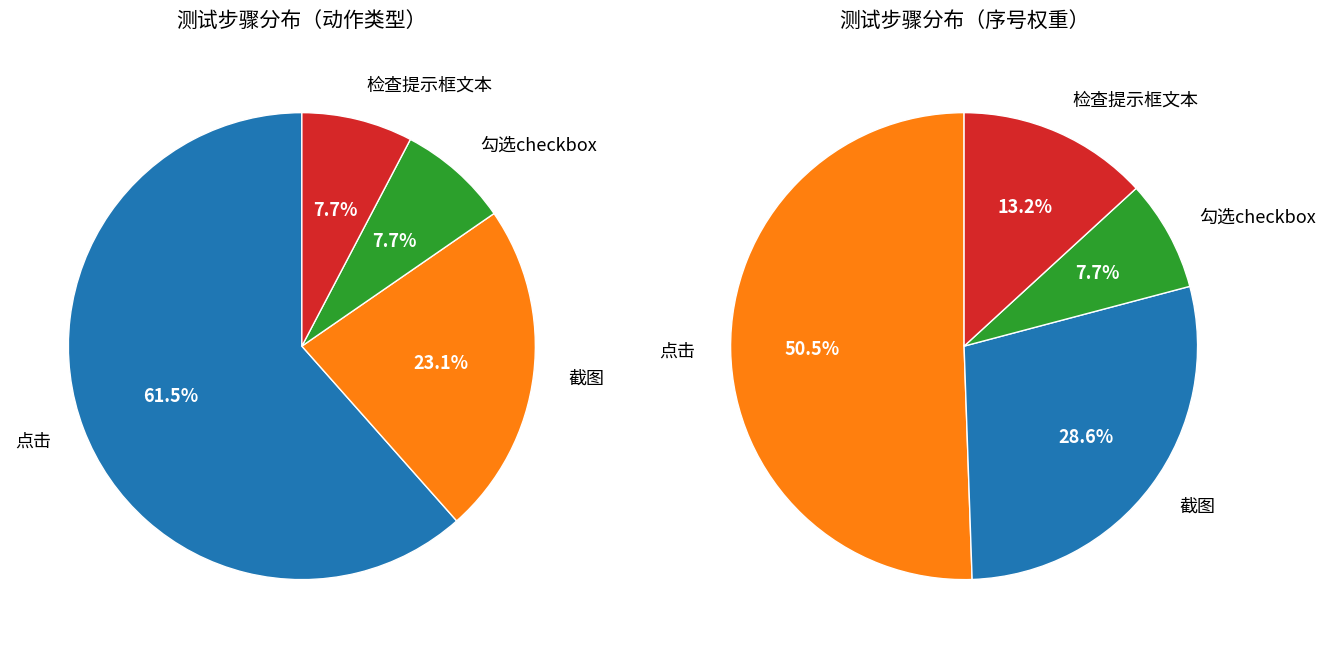

Is it true that 截图 is 15% of the pie?

False